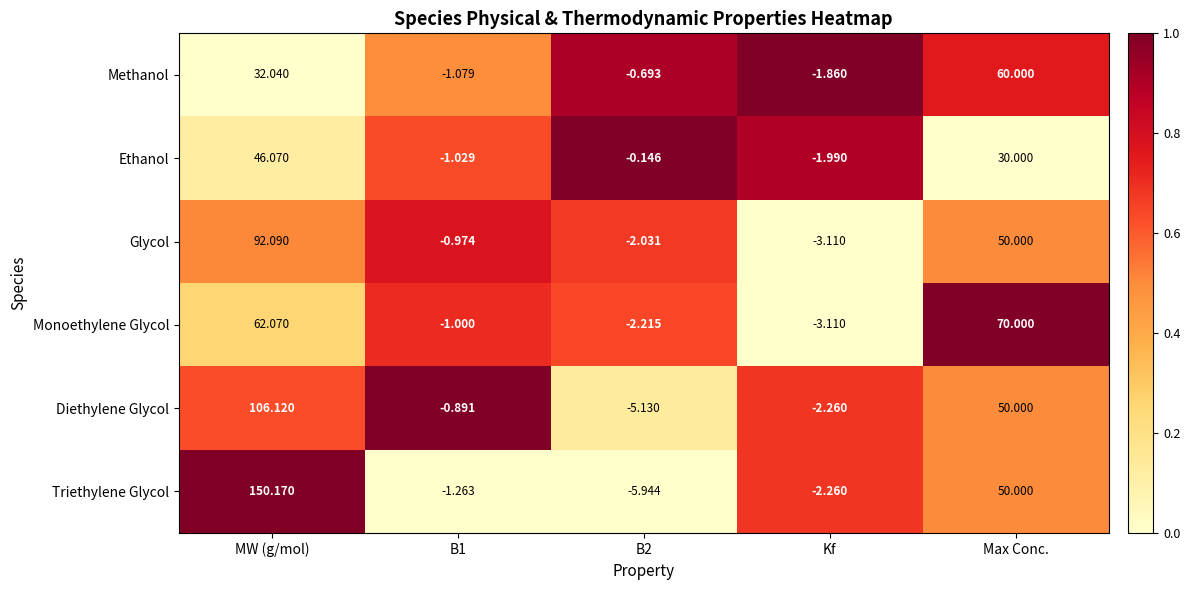

Which series has the largest range (max minus min)?

Triethylene Glycol